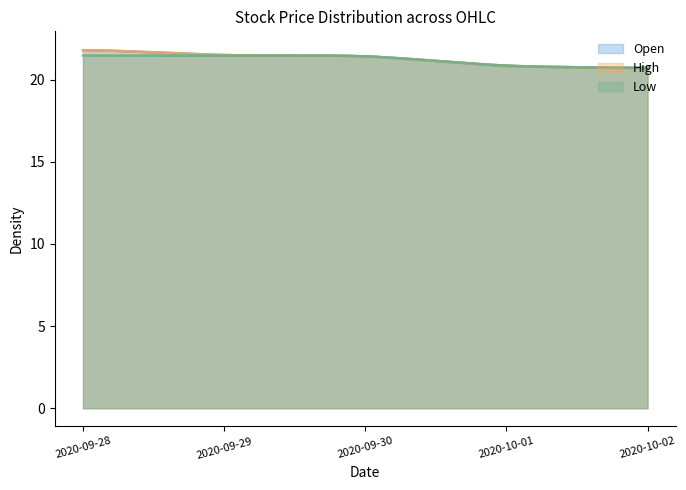

True or false: Low and Open cross at least once.

False